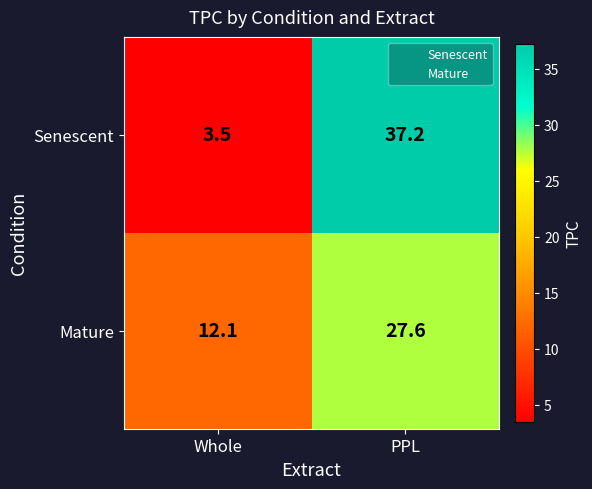

What is the difference between the highest and lowest values at Whole?

8.6